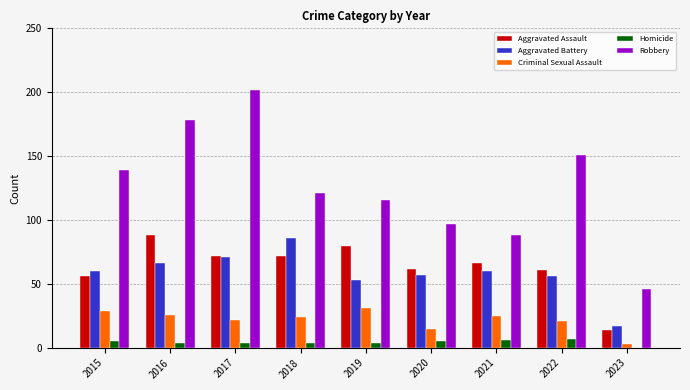

Reading left to right, what are all the values shown in this chart?

Aggravated Assault: 56	88	72	72	80	62	66	61	14
Aggravated Battery: 60	66	71	86	53	57	60	56	17
Criminal Sexual Assault: 29	26	22	24	31	15	25	21	3
Homicide: 5	4	4	4	4	5	6	7	0
Robbery: 139	178	202	121	116	97	88	151	46